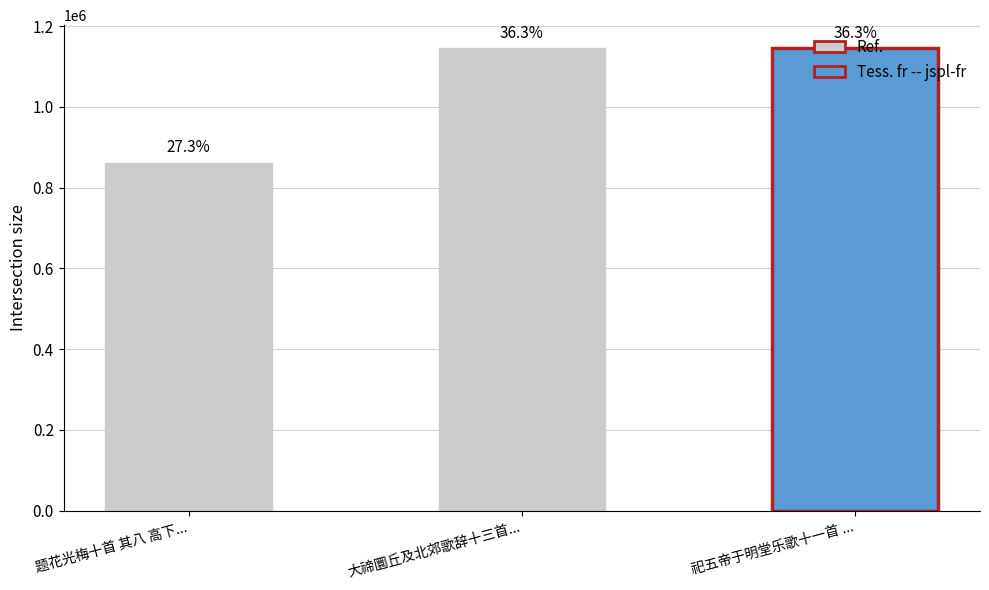

What is the change in value from 大禘圜丘及北郊歌辞十三首... to 祀五帝于明堂乐歌十一首 ...?

+18